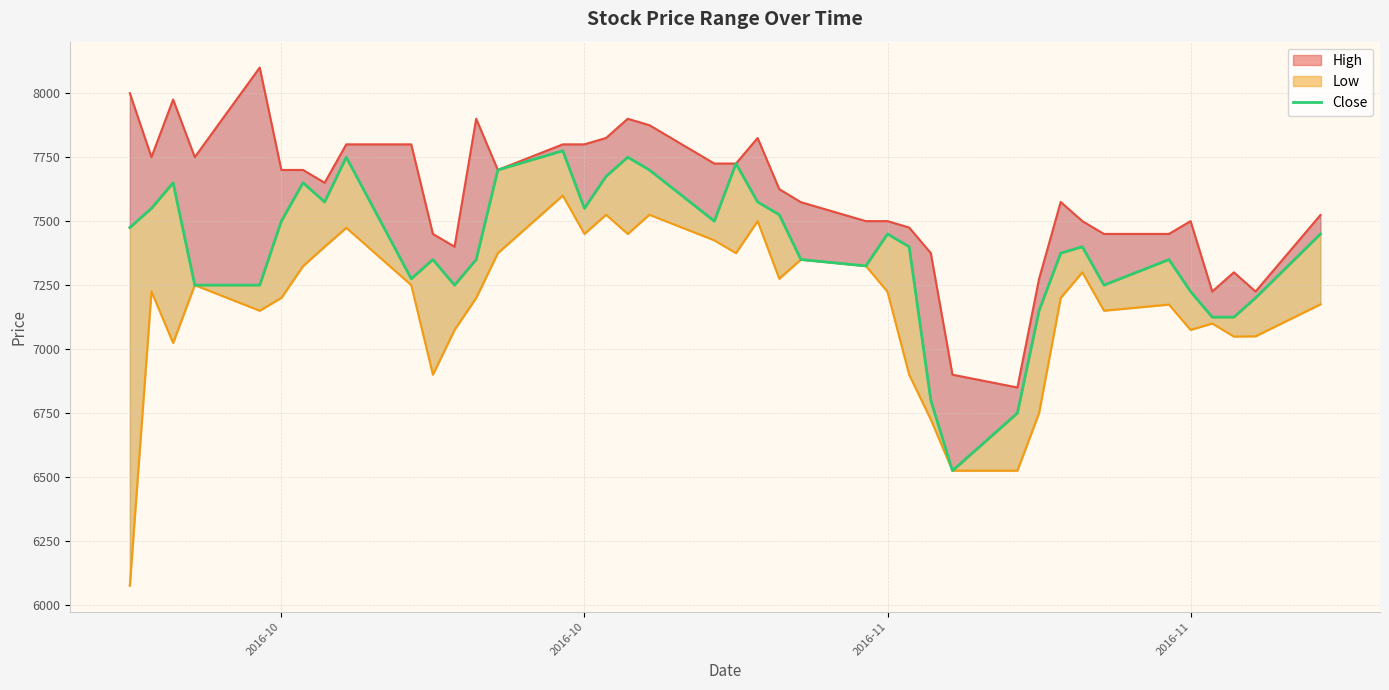

What is the difference between the maximum and minimum values?

1250